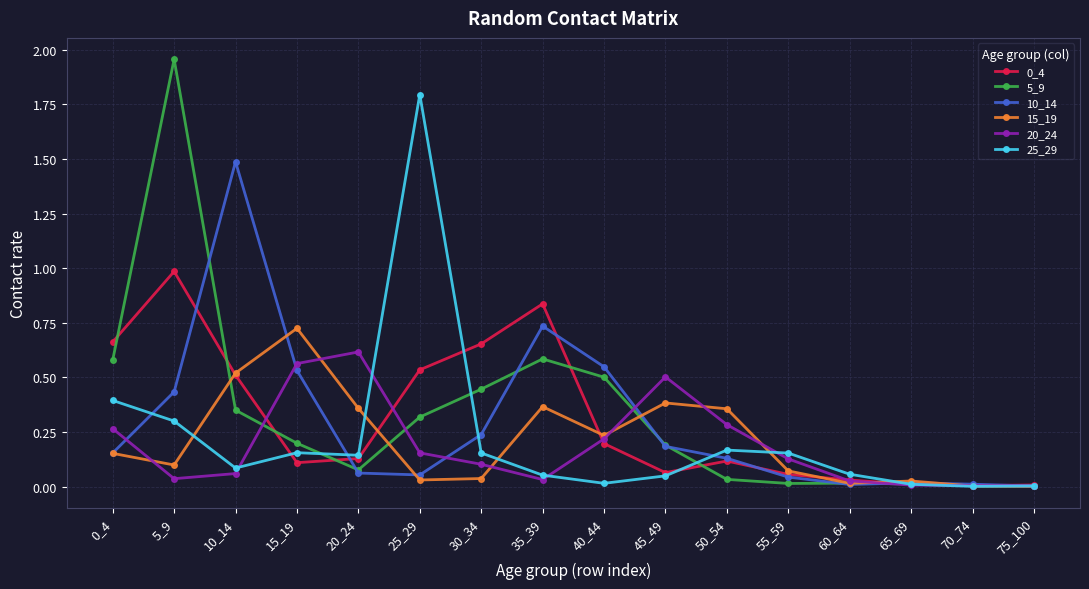

The value of 5_9 at 70_74 is 0.0. True or false?

True